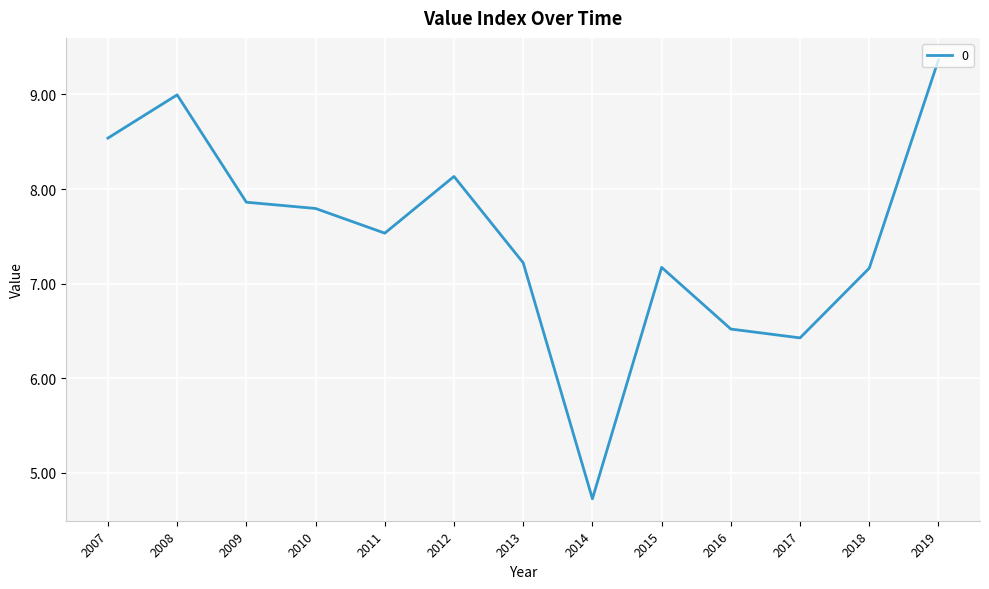

Which label corresponds to the smallest value in the chart?

2014